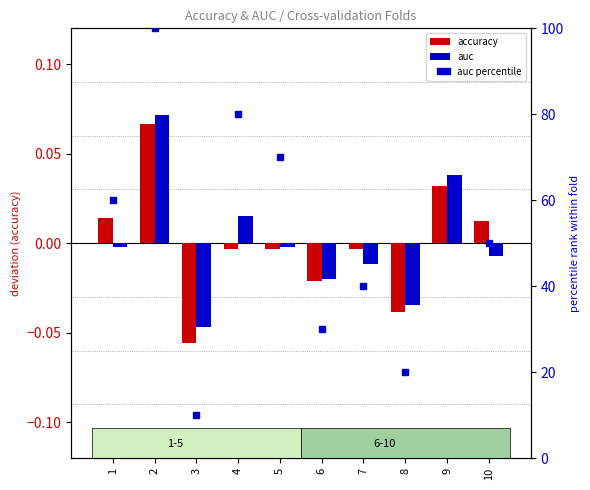

The value of auc at 3 is -0.0. True or false?

True